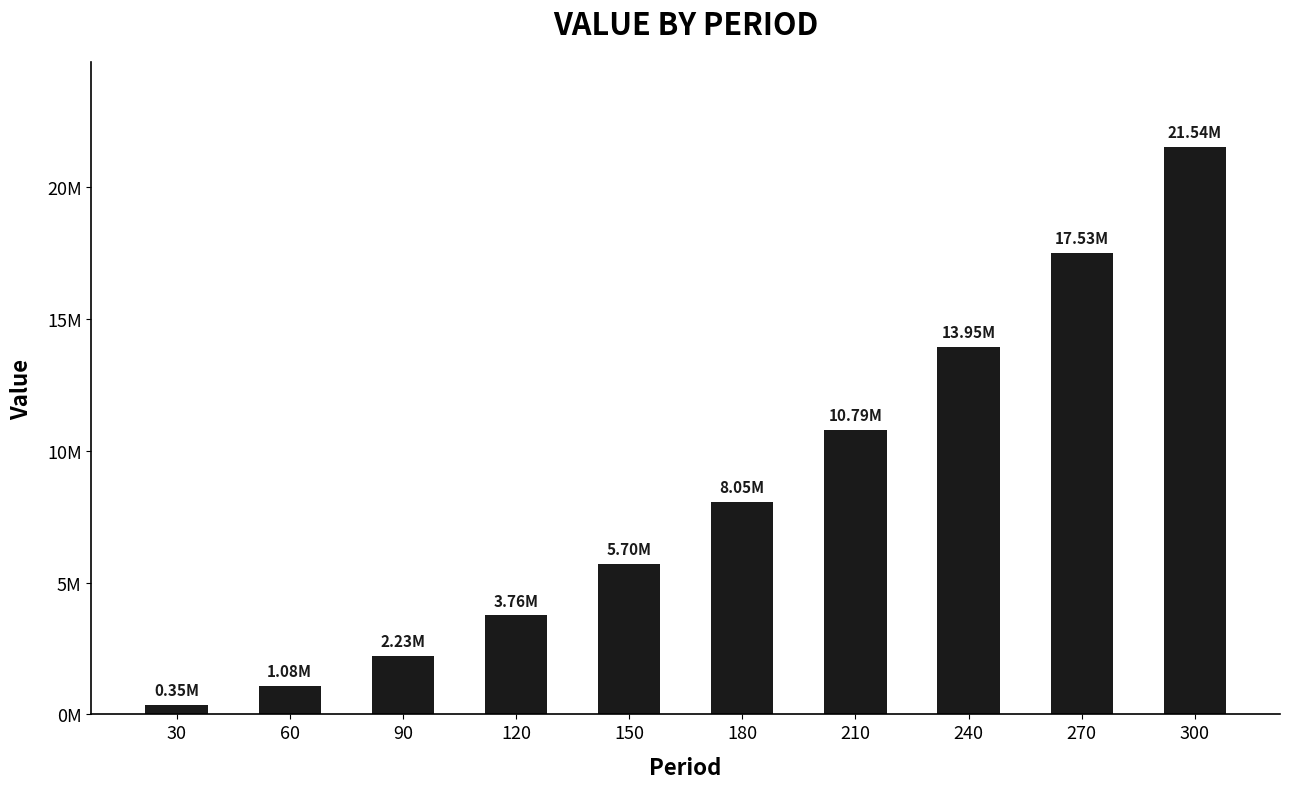

Between 270 and 210, which is larger?

270